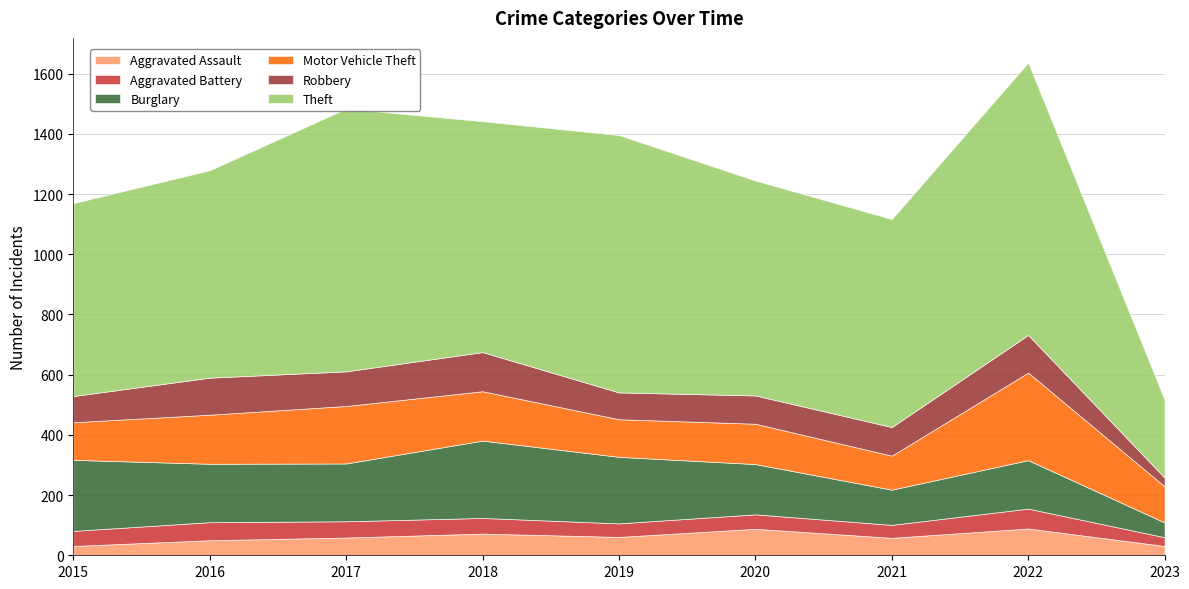

Reading left to right, extract all data points from this chart.

Aggravated Assault: 31	50	59	72	61	88	58	89	31
Aggravated Battery: 50	60	54	52	45	48	43	66	29
Burglary: 236	194	192	257	221	167	117	161	49
Motor Vehicle Theft: 125	163	191	164	125	134	113	291	120
Robbery: 87	123	115	130	89	94	95	125	29
Theft: 641	689	873	767	855	714	691	905	259